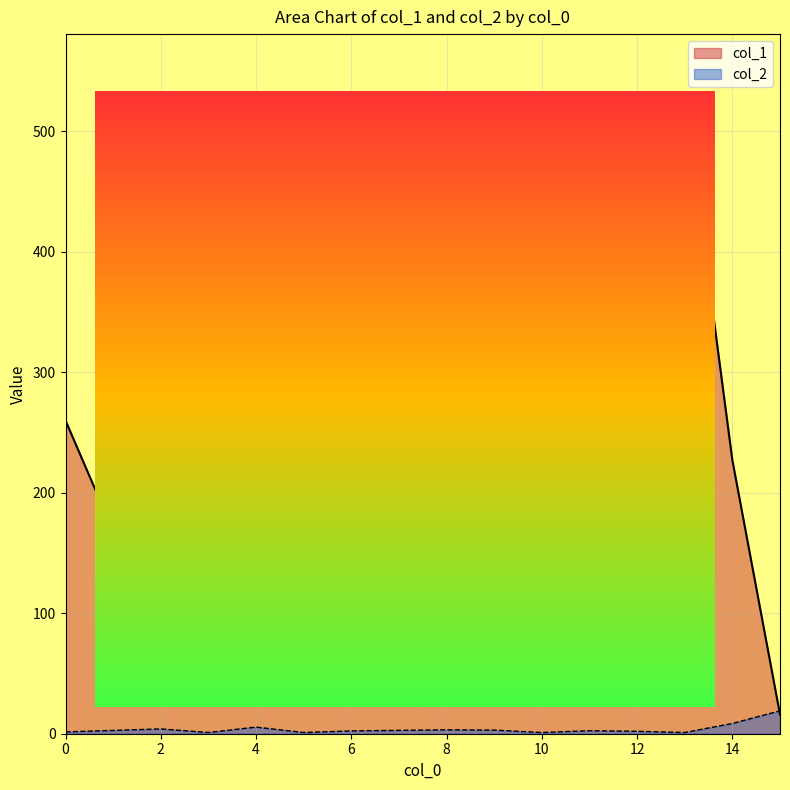

Is the value of col_2 at 13 greater than the value of col_1 at 6?

No